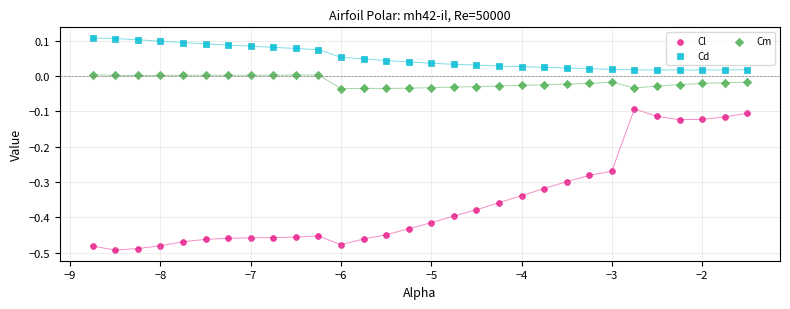

Across all data points, what is the range of Y values (max minus min)?

0.6